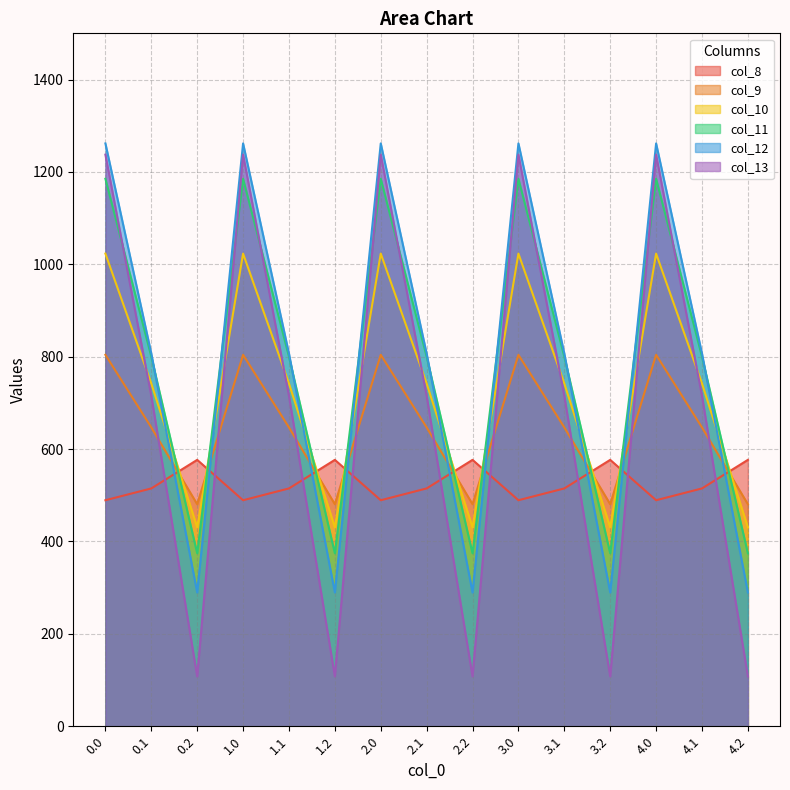

What position from the left is 3.1?

11